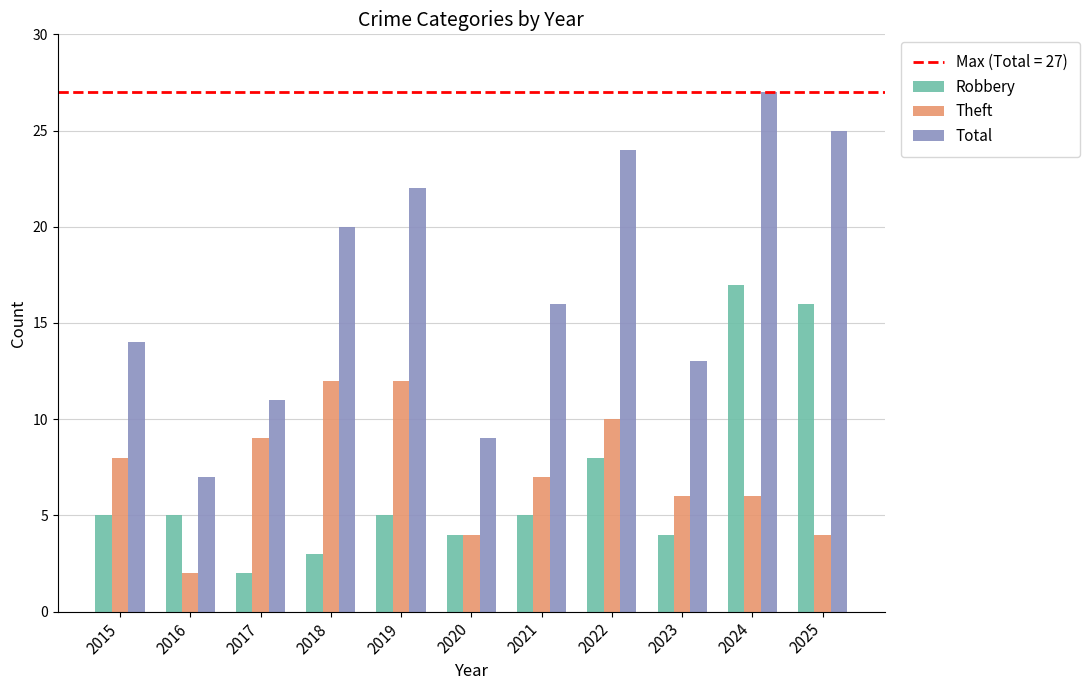

What is the difference between the highest and lowest values at 2024?

21